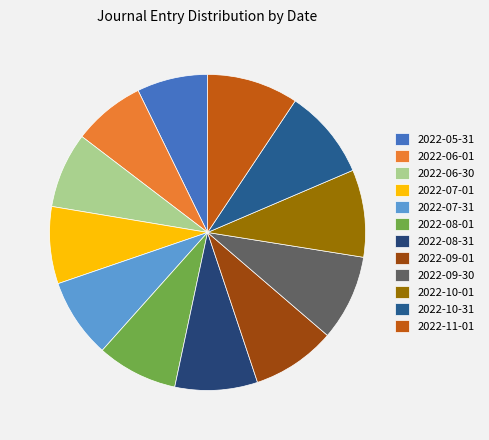

What is the change in value from 2022-09-01 to 2022-10-31?

+8108